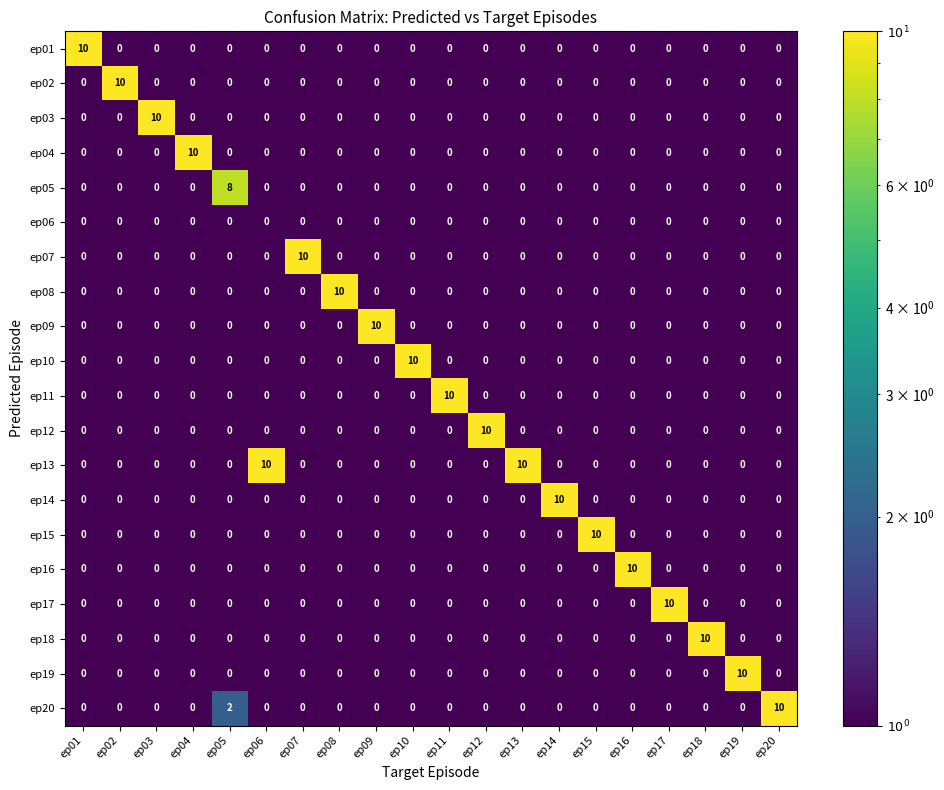

Is it true that ep05 equals 0 at ep15?

True